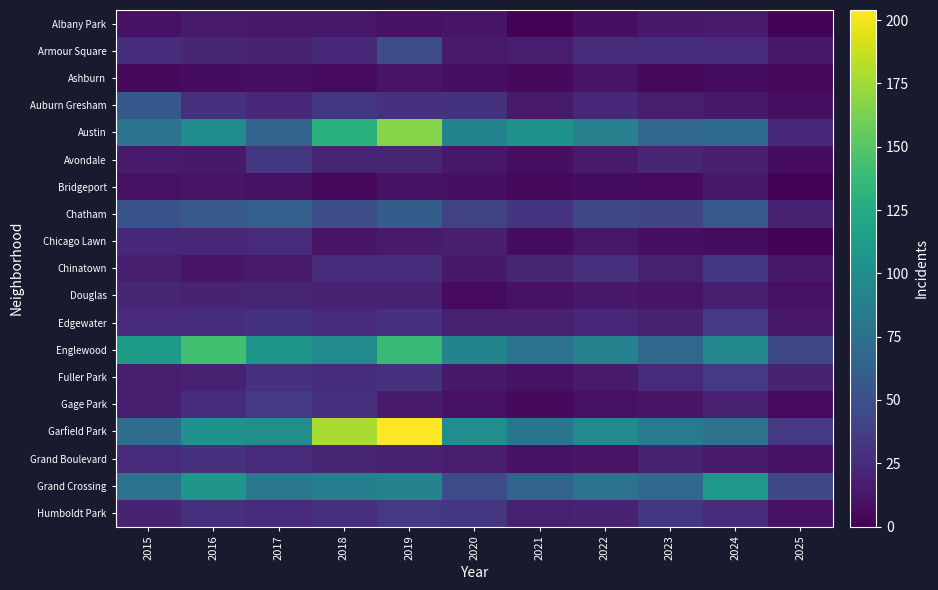

What is the total value across all series at 2022?

622